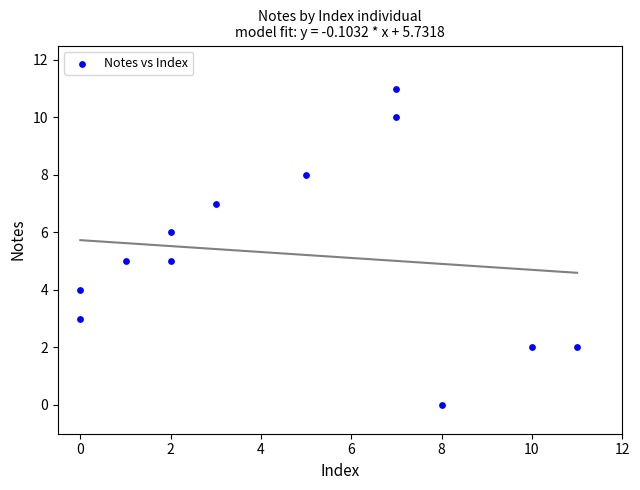

What is the range of Y values (max minus min)?

11